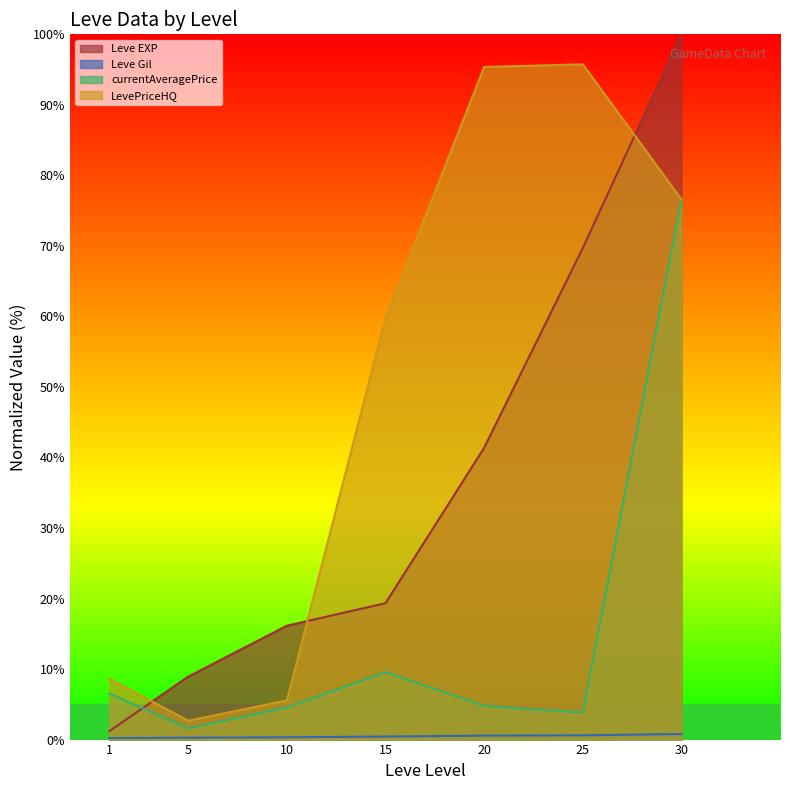

True or false: Leve Gil and currentAveragePrice intersect in this chart.

False